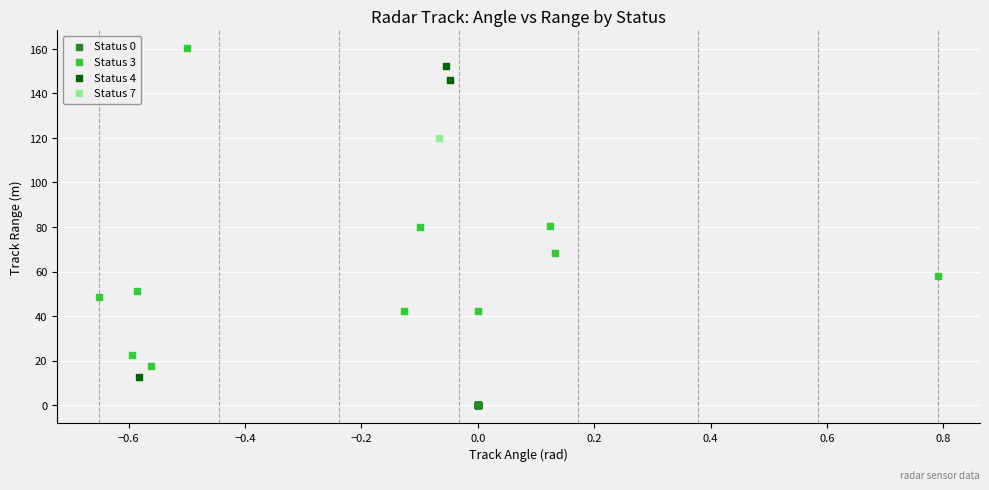

Which series reaches the minimum Y coordinate?

Status 0